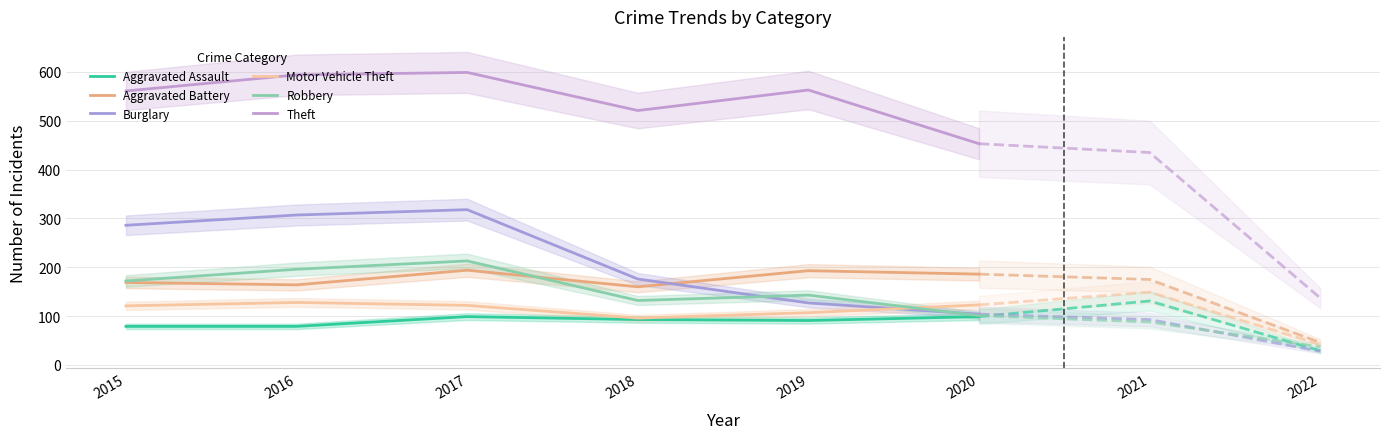

At which label is Aggravated Assault closest to 89?

2019